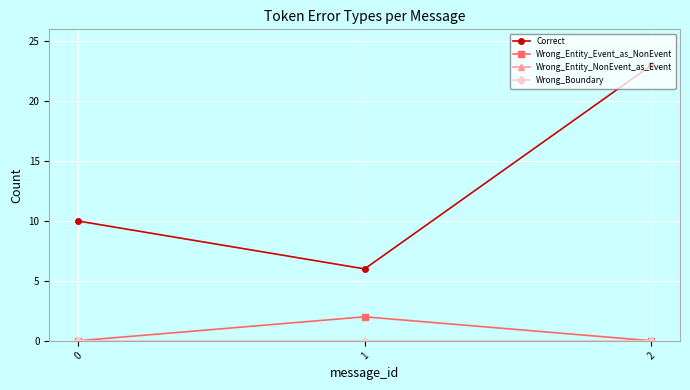

Does the chart display data point markers on the line(s)?

Yes